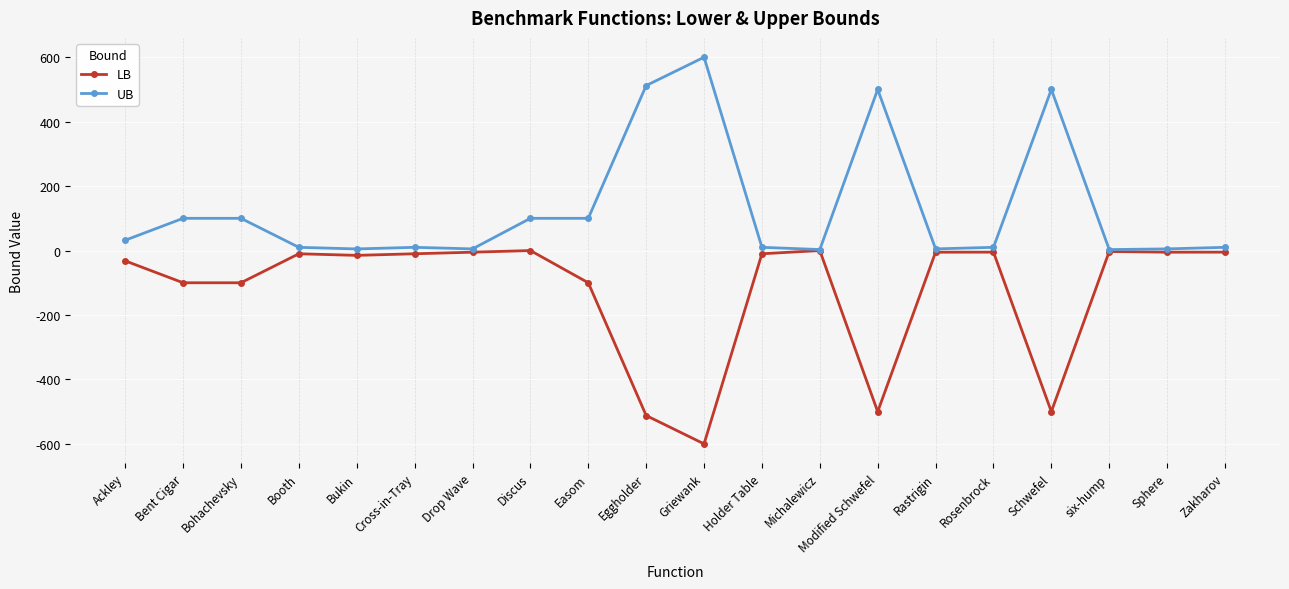

True or false: UB has more than 0 interior local peaks.

True